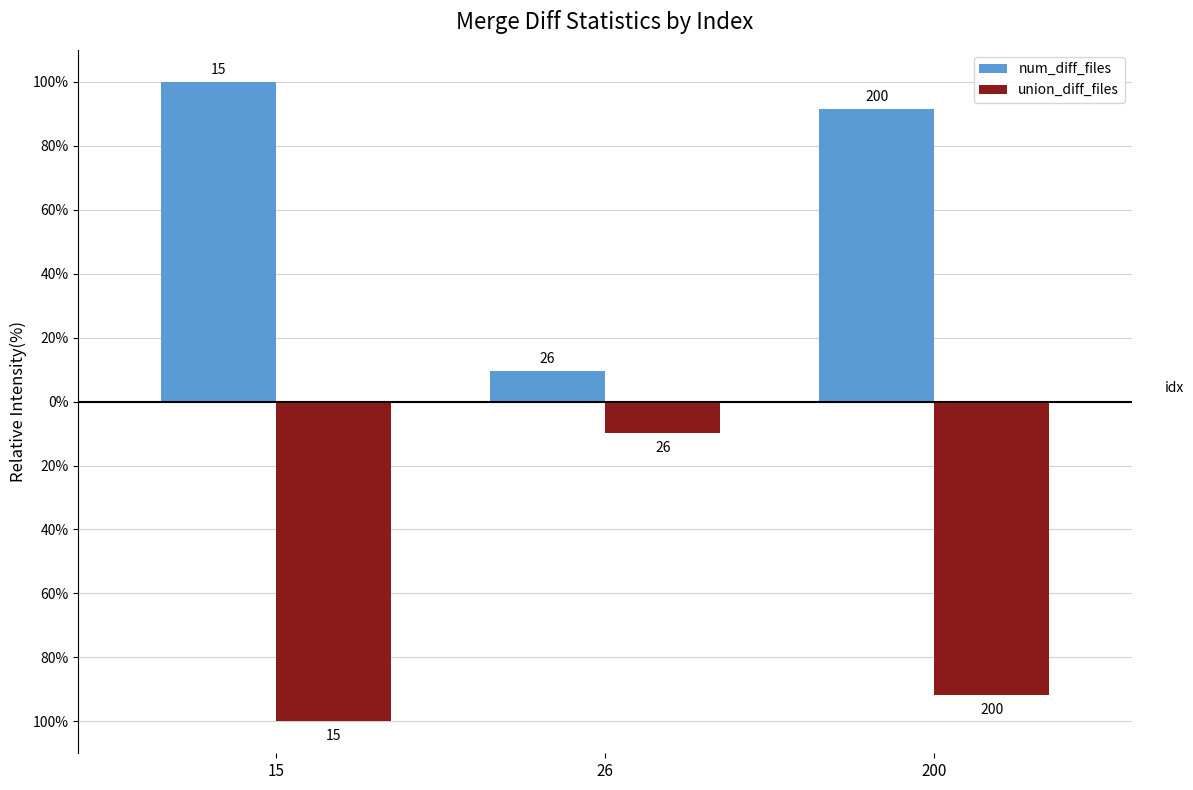

What is the sum of all num_diff_files values?

201.3